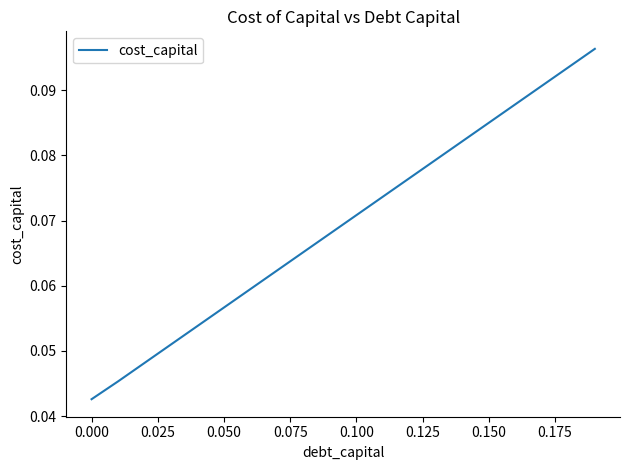

What is the label of the 13th point from the right?

0.150